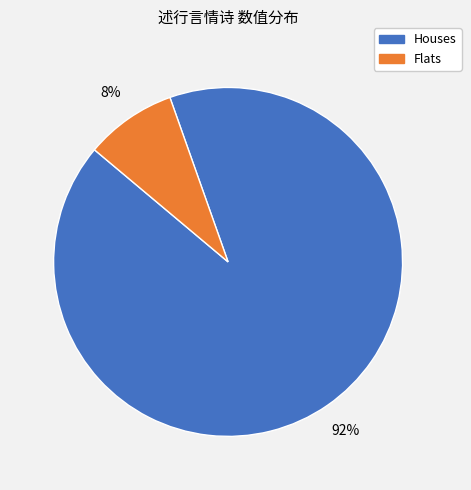

To the nearest percent, what portion does Flats represent?

8%